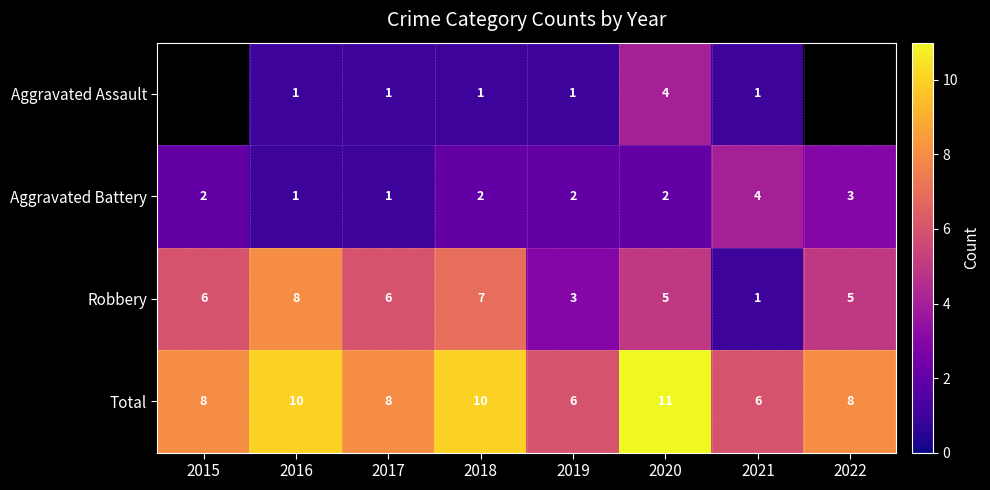

At which label is Robbery closest to 4?

2019